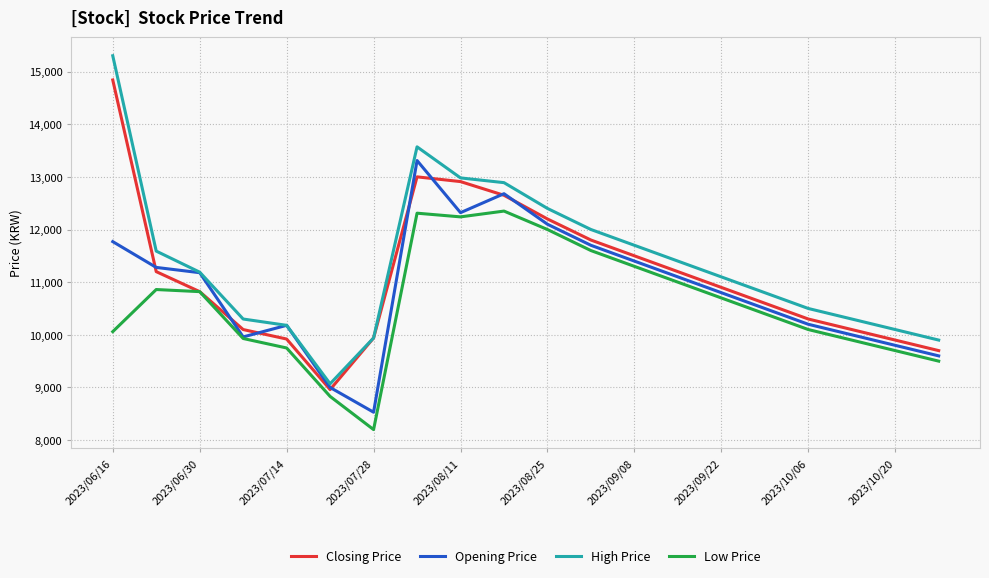

Which series has the widest spread of values?

High Price